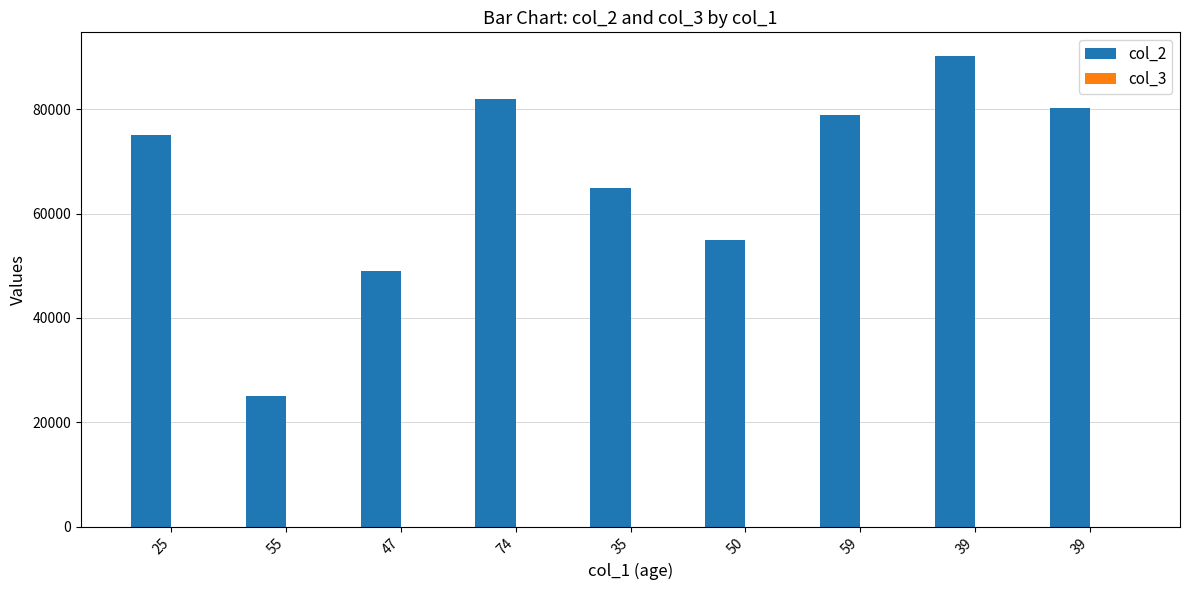

What is the label of the 7th bar from the left?

59